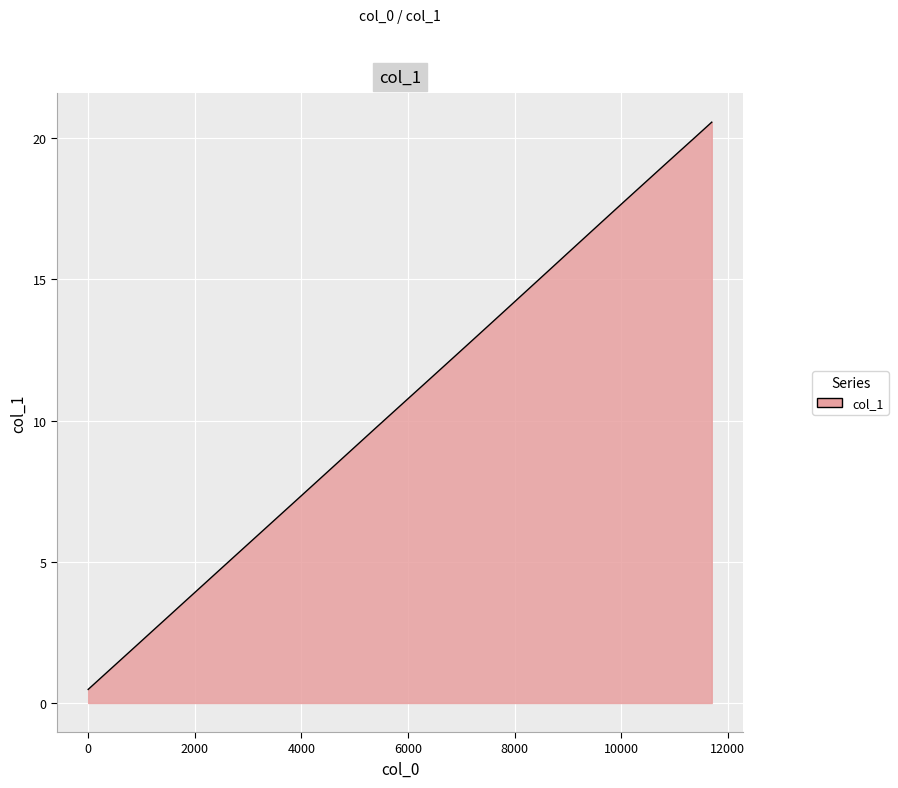

What is the difference between the maximum and minimum values?

20.1